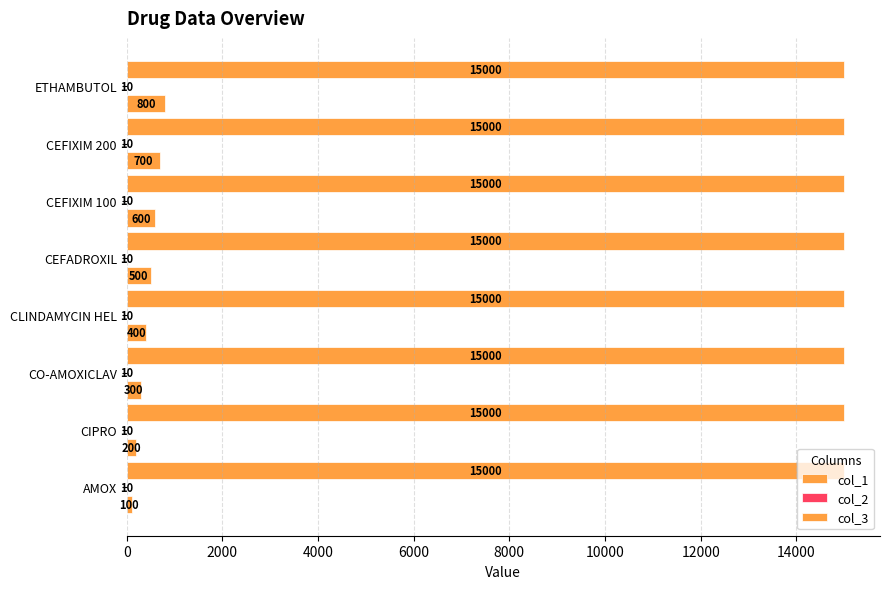

Are the bars horizontal?

Yes